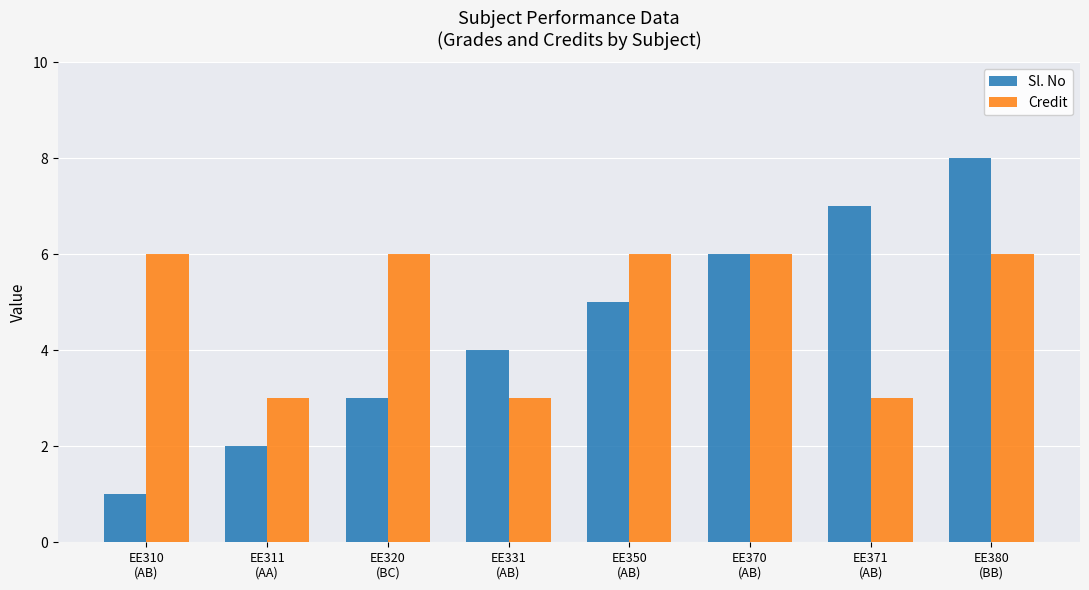

At which category is the sum across all series the highest?

EE380
(BB)